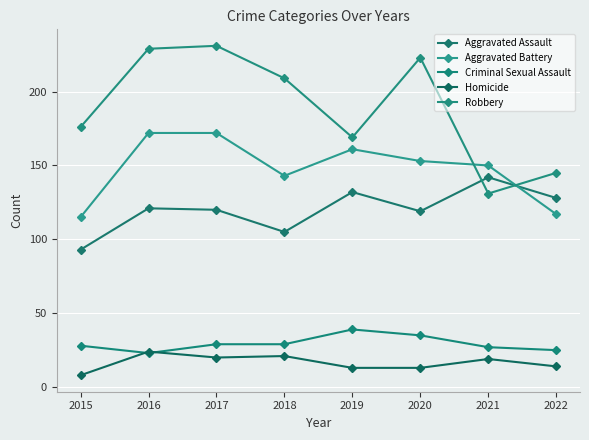

True or false: Criminal Sexual Assault has a value of 29 at 2018.

True